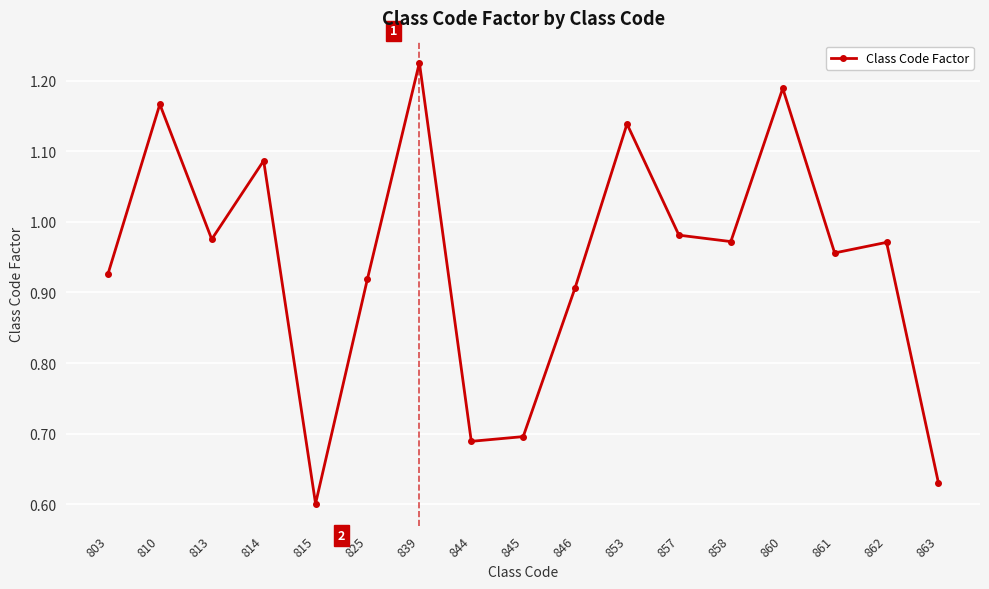

Which label corresponds to the largest value in the chart?

839